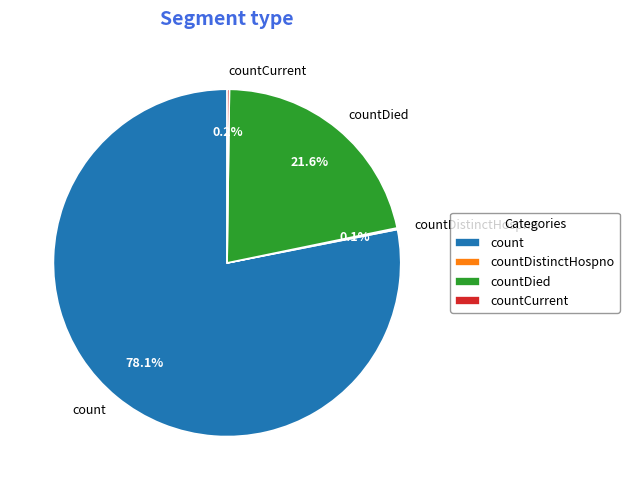

Is there a majority slice in this chart?

Yes